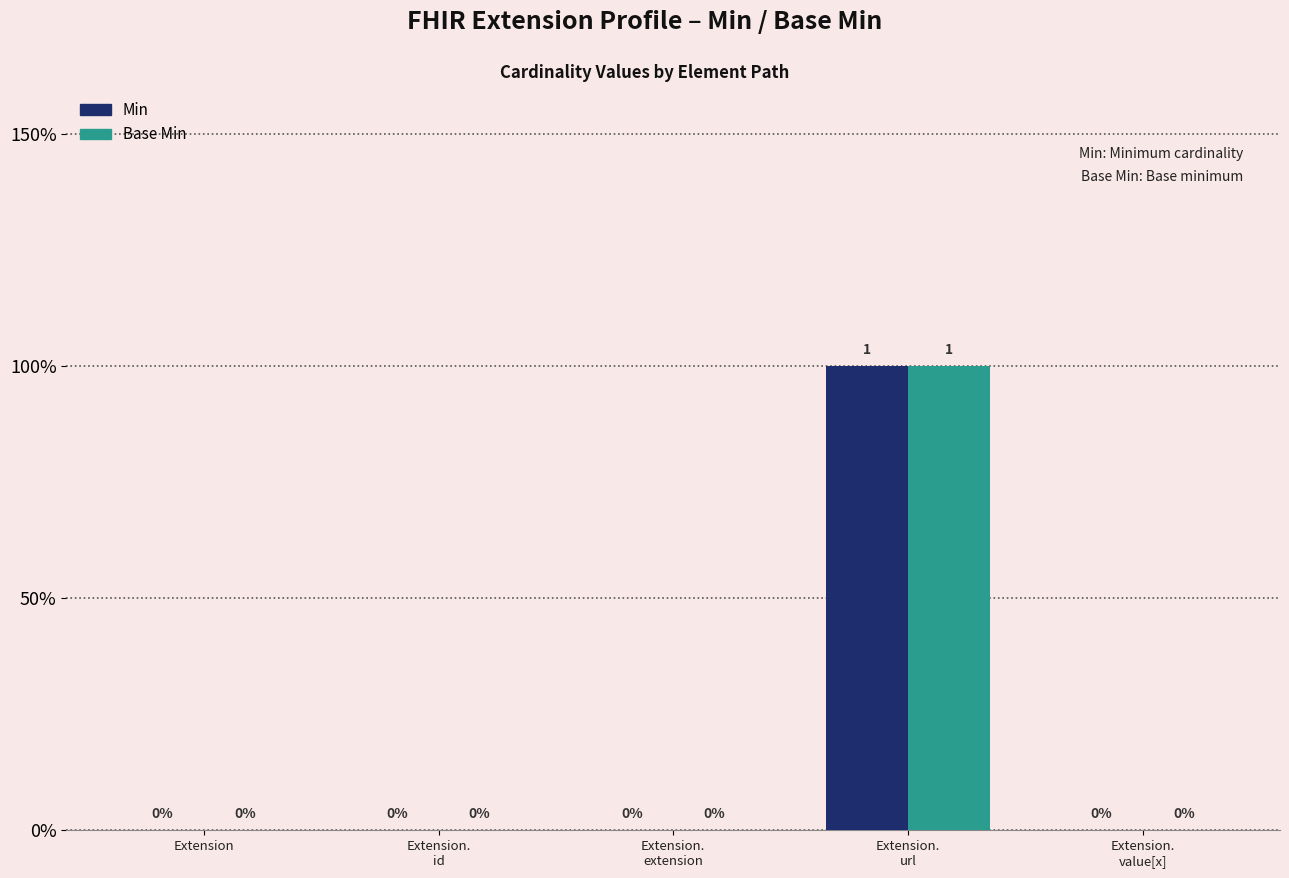

Does the chart contain stacked bars?

No